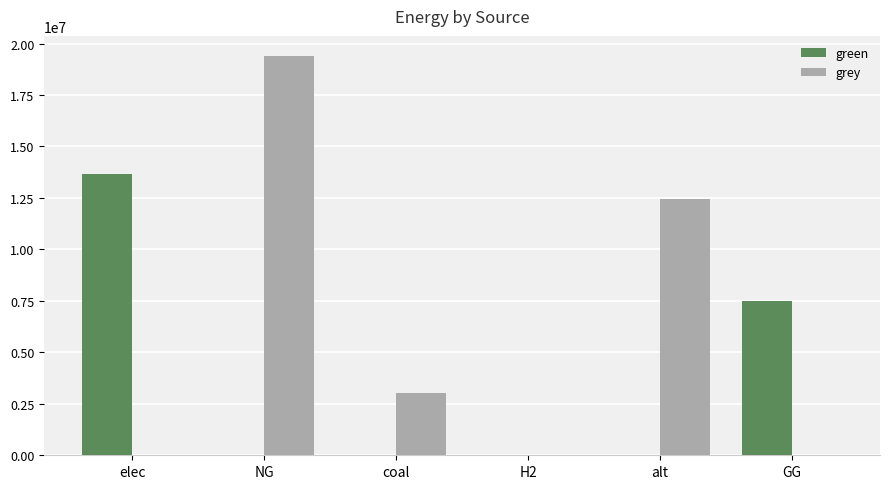

At which category is the sum across all series the highest?

NG